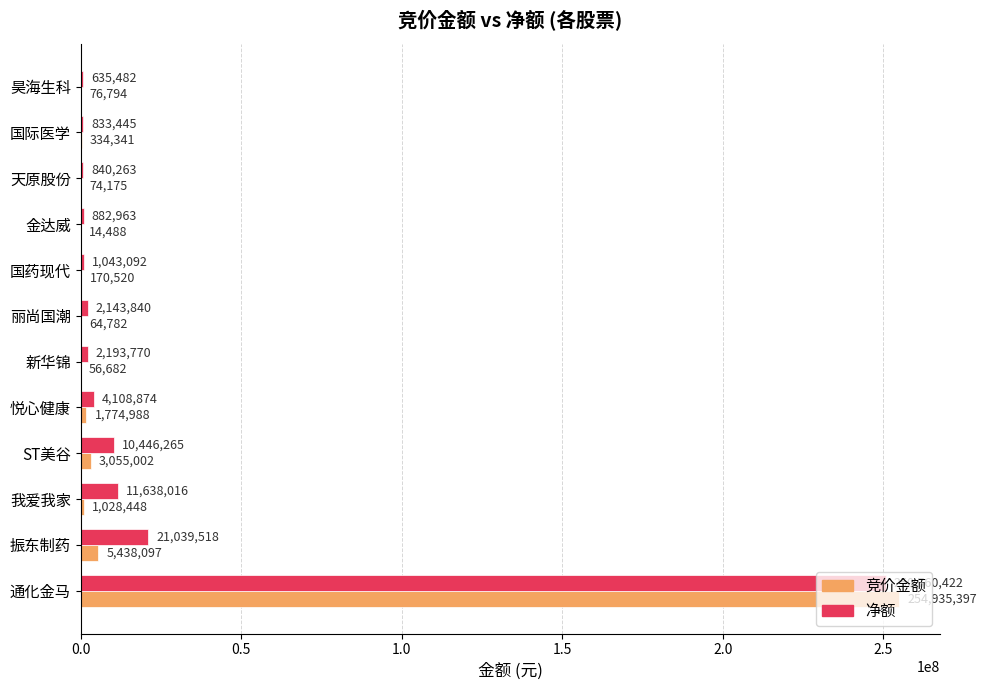

Which series changed the most between 通化金马 and 昊海生科?

竞价金额